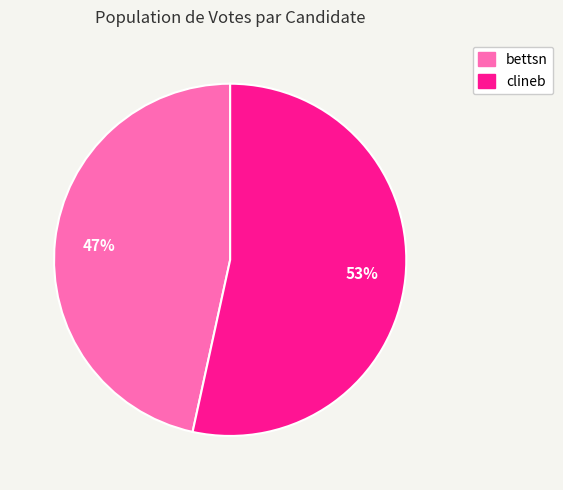

What is the smallest slice in the pie chart?

bettsn